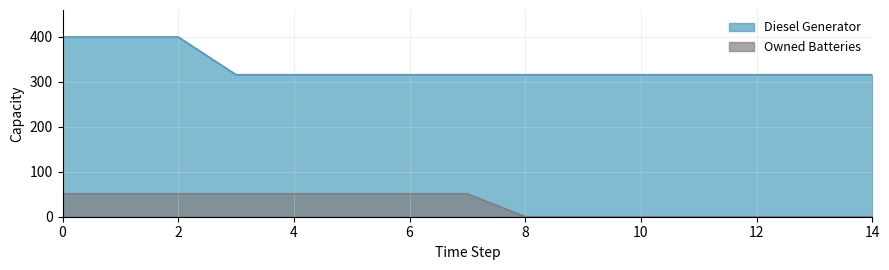

Which series has the largest range (max minus min)?

Diesel Generator